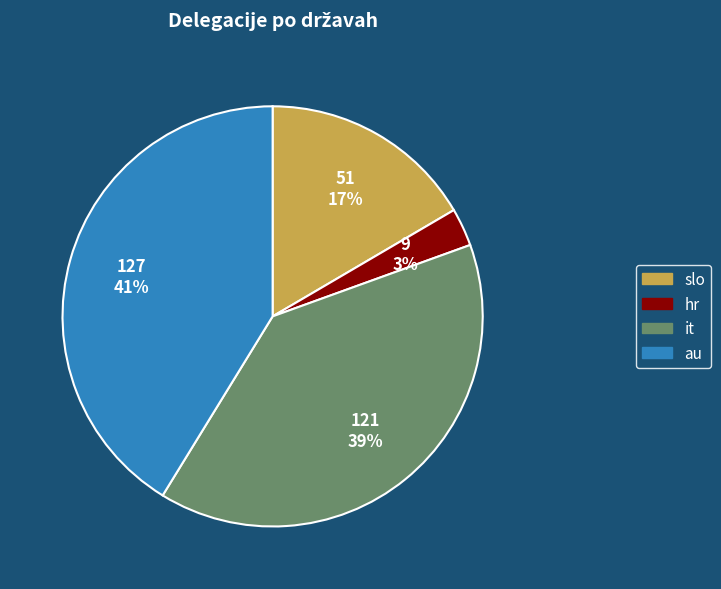

Is the sum of hr and it greater than half?

No